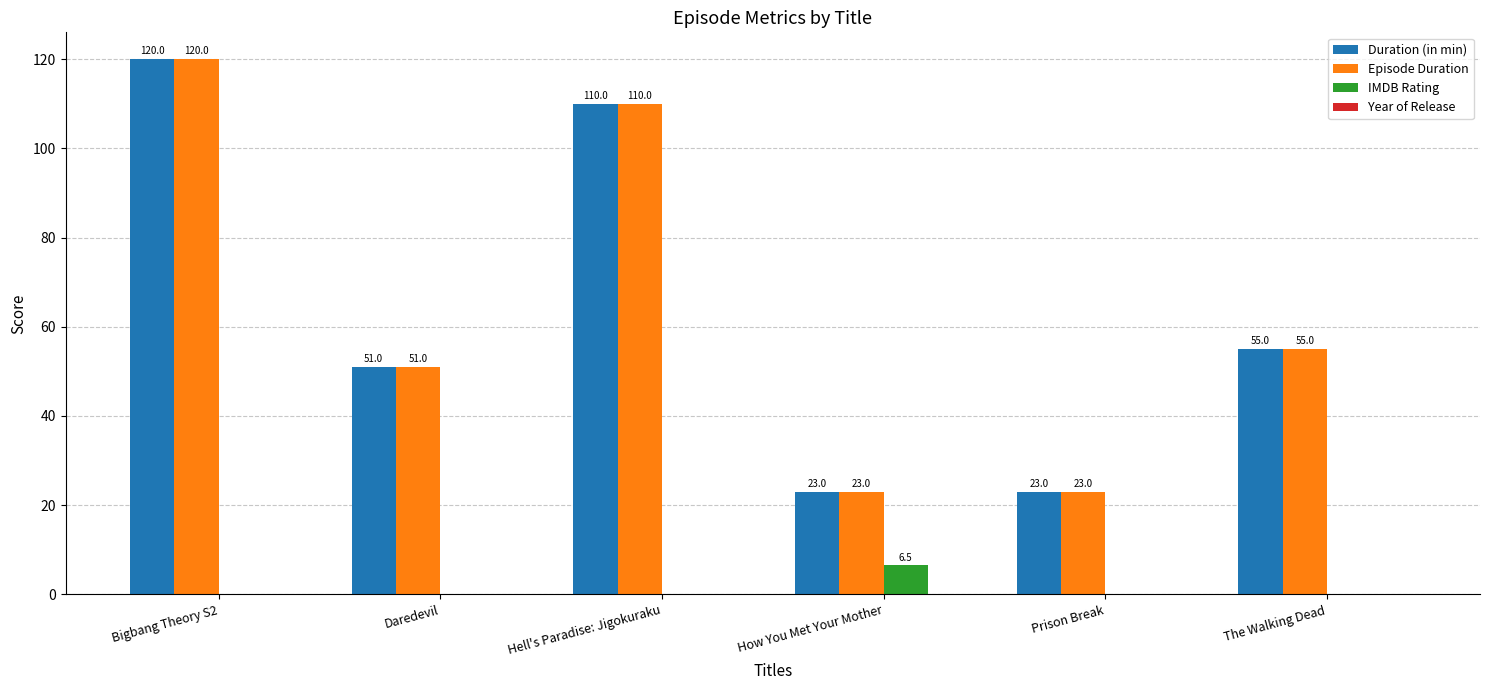

At which category does the chart reach its peak across all series?

Bigbang Theory S2